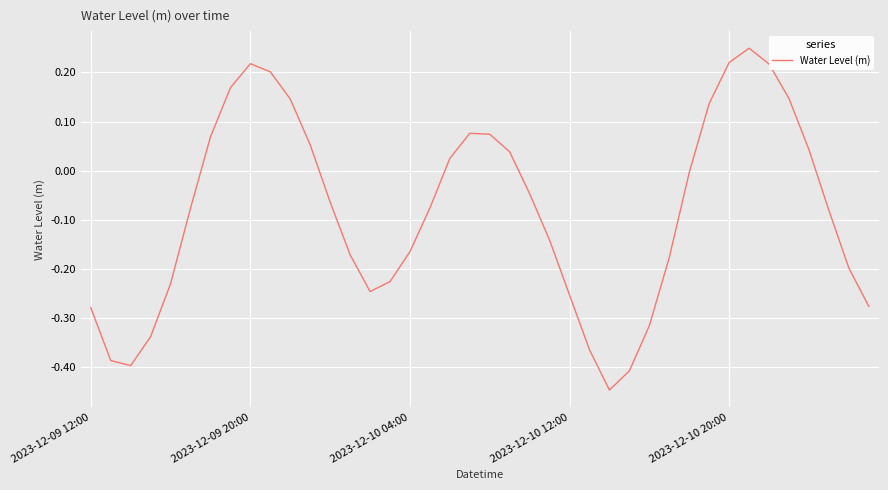

What is the difference between the maximum and minimum values?

0.7